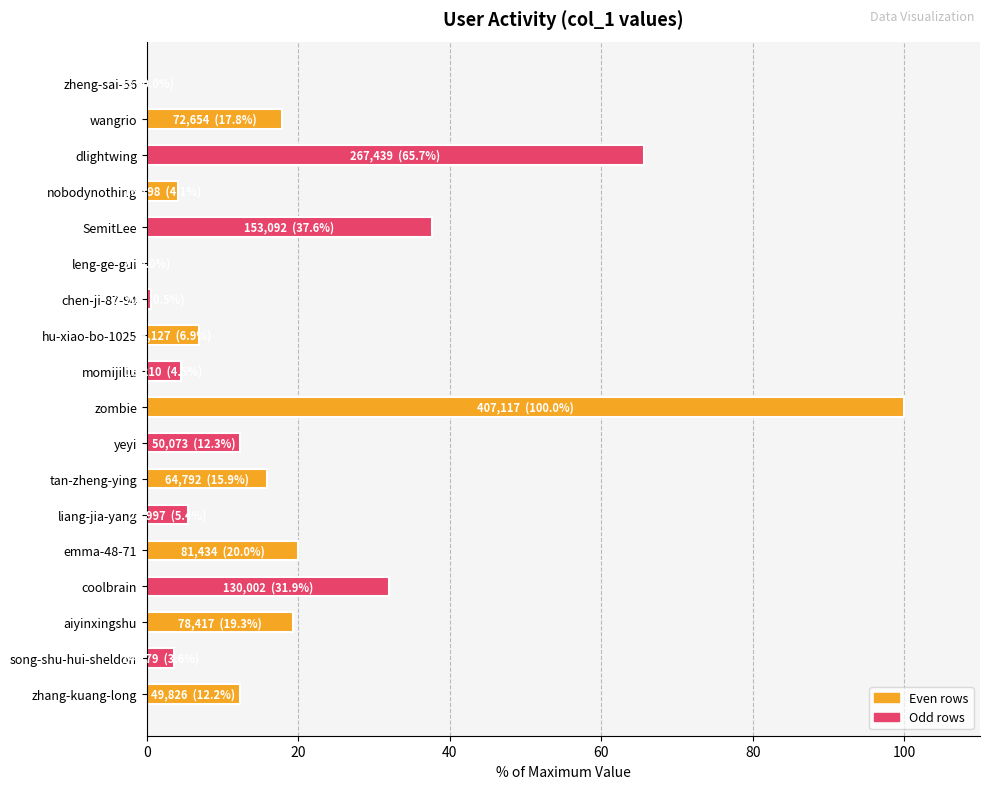

Approximately how many times larger is the value at coolbrain compared to emma-48-71?

1.6